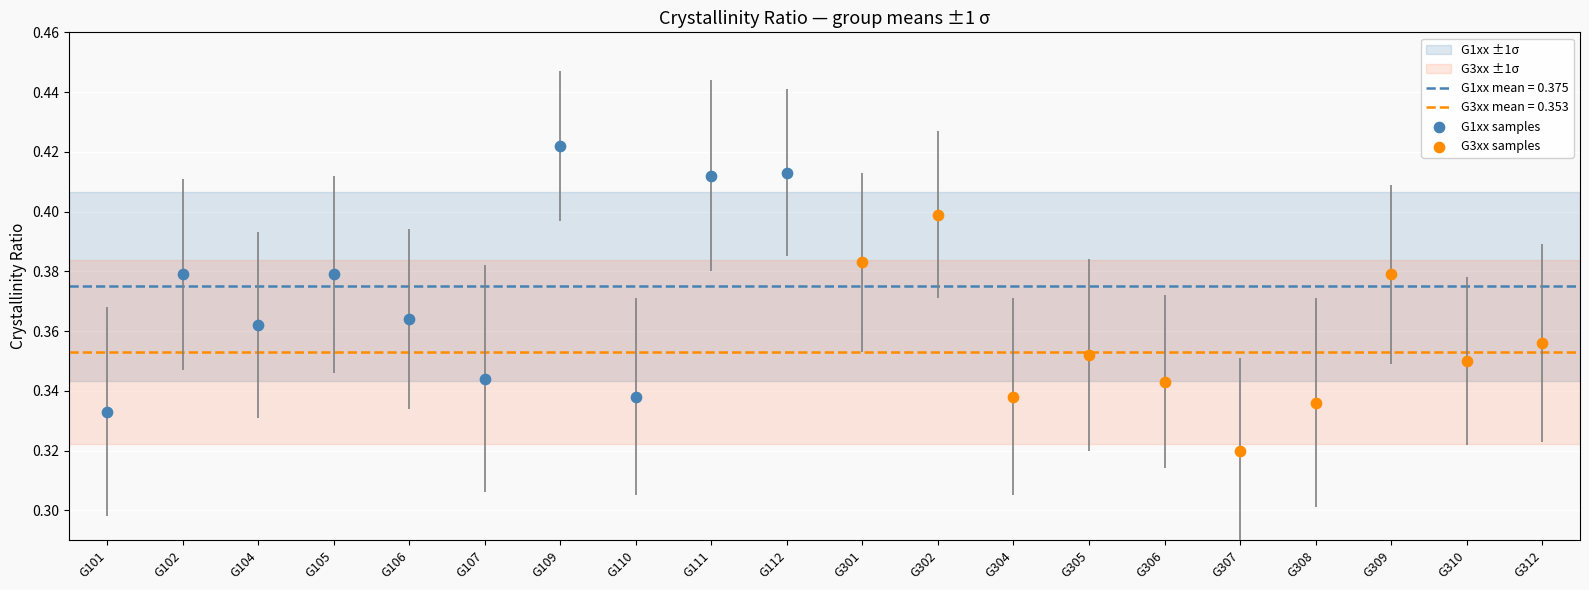

Which series reaches the minimum Y coordinate?

G3xx samples